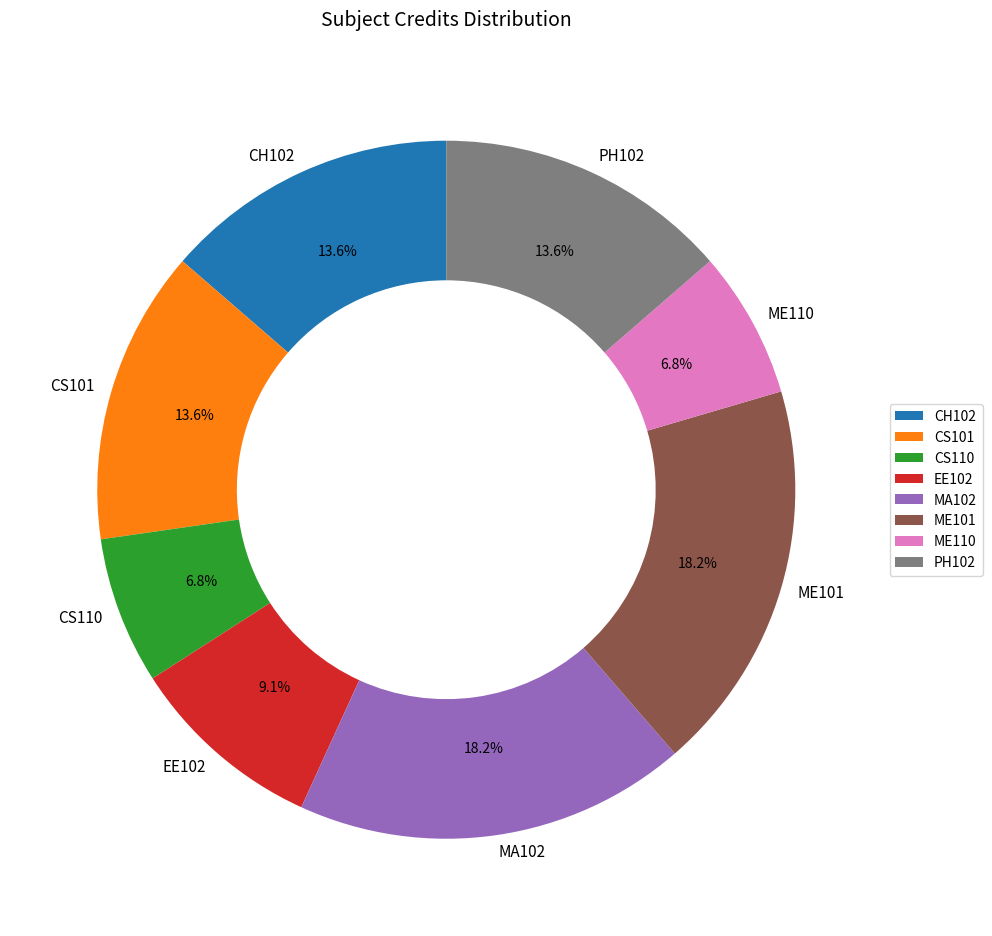

The CS110 slice represents 1% of the pie. True or false?

False